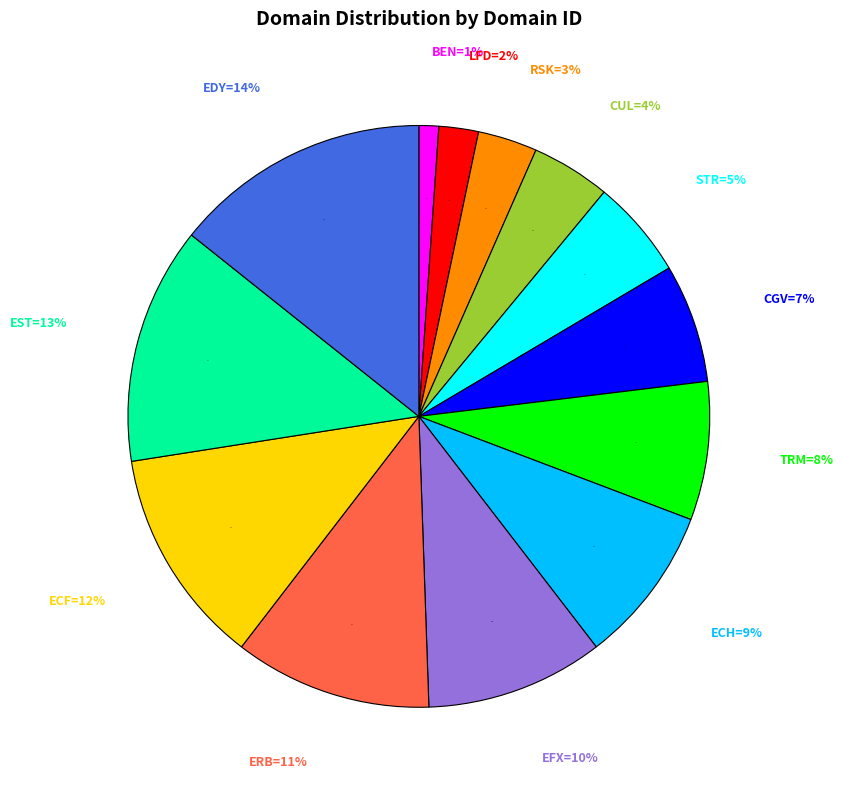

Rank the categories by value from highest to lowest.

EDY, EST, ECF, ERB, EFX, ECH, TRM, CGV, STR, CUL, RSK, LFD, BEN